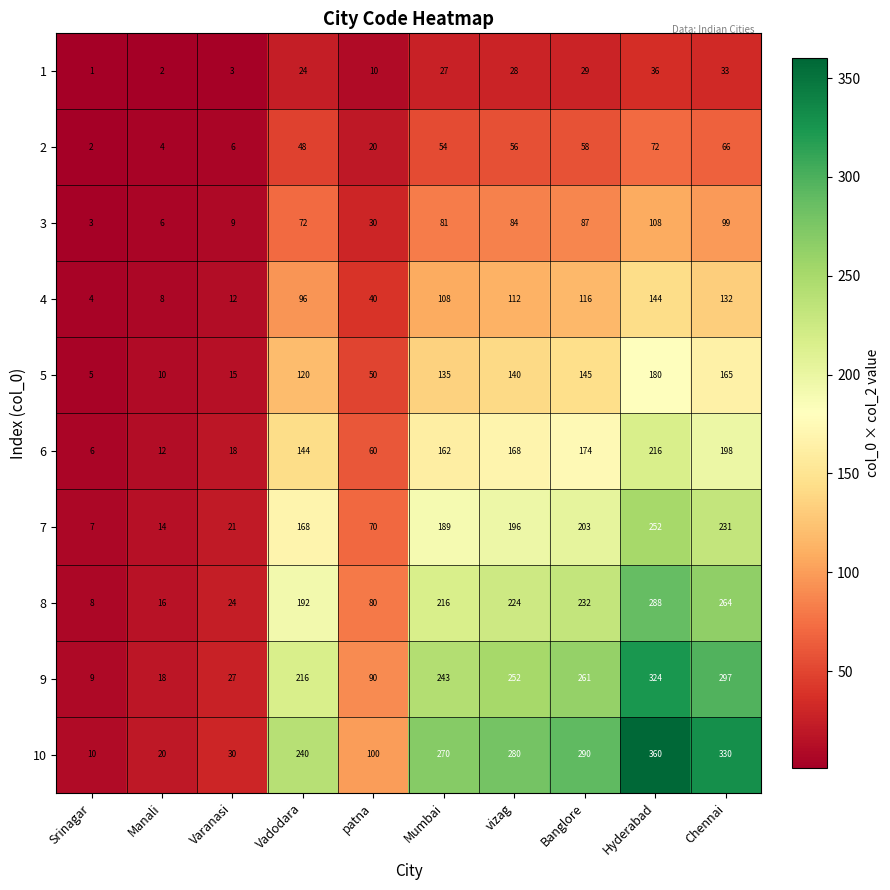

What is the difference between the highest and lowest values at Srinagar?

9